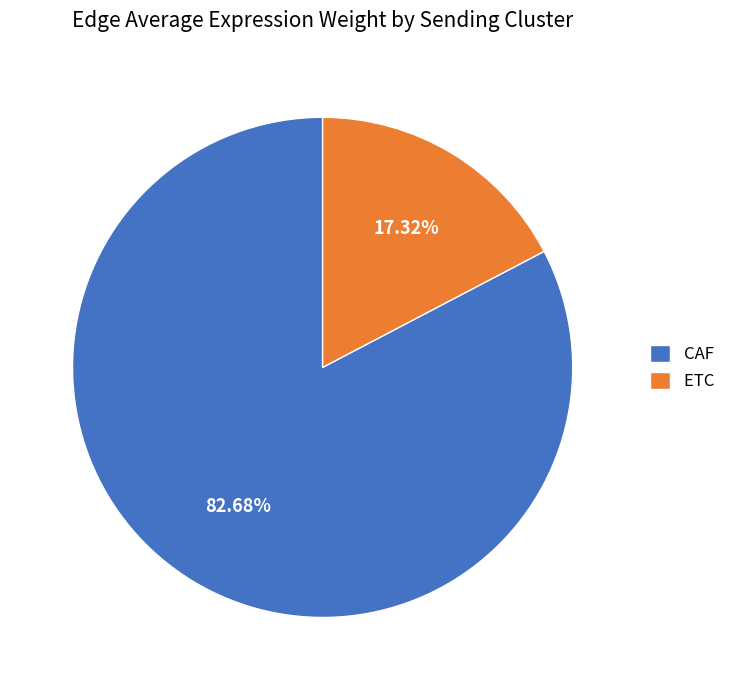

To the nearest percent, what is the difference between the CAF and ETC slice percentages?

65%